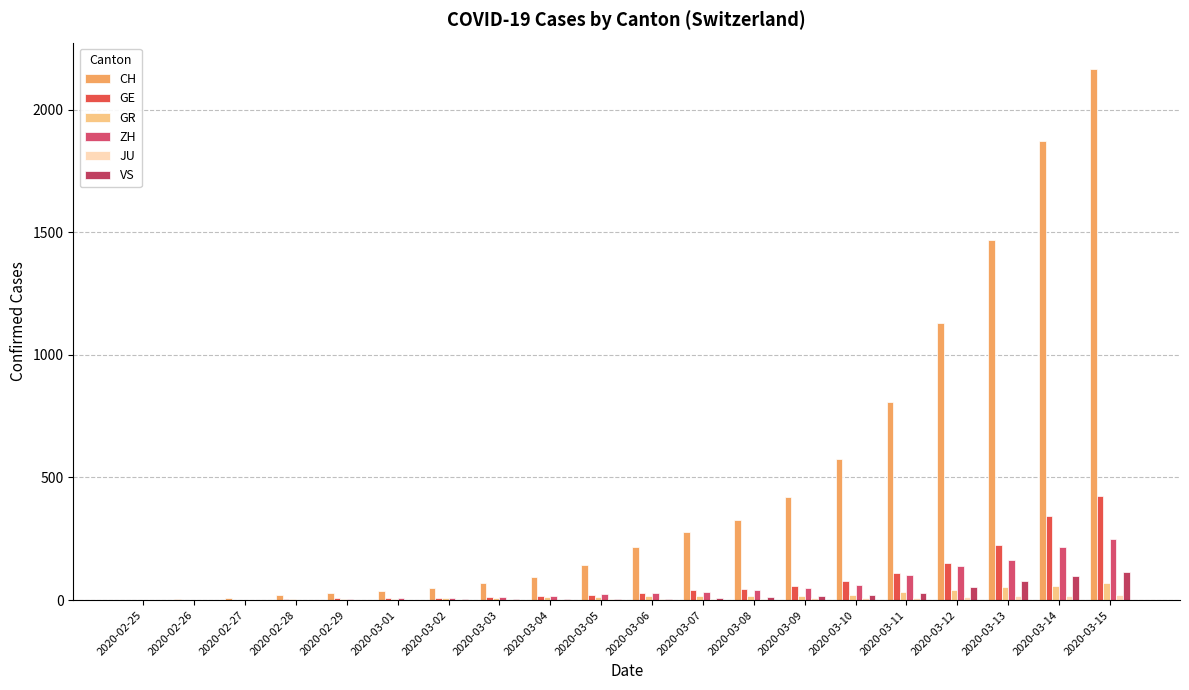

Reading left to right, list all the values displayed in this chart.

CH: 2020-02-25=0	2020-02-26=4	2020-02-27=8	2020-02-28=19	2020-02-29=29	2020-03-01=35	2020-03-02=49	2020-03-03=68	2020-03-04=96	2020-03-05=143	2020-03-06=218	2020-03-07=279	2020-03-08=327	2020-03-09=420	2020-03-10=574	2020-03-11=809	2020-03-12=1130	2020-03-13=1467	2020-03-14=1872	2020-03-15=2165
GE: 2020-02-25=0	2020-02-26=1	2020-02-27=1	2020-02-28=4	2020-02-29=8	2020-03-01=9	2020-03-02=10	2020-03-03=13	2020-03-04=15	2020-03-05=20	2020-03-06=29	2020-03-07=42	2020-03-08=44	2020-03-09=59	2020-03-10=79	2020-03-11=112	2020-03-12=153	2020-03-13=224	2020-03-14=343	2020-03-15=425
GR: 2020-02-25=0	2020-02-26=2	2020-02-27=2	2020-02-28=6	2020-02-29=6	2020-03-01=6	2020-03-02=9	2020-03-03=9	2020-03-04=12	2020-03-05=14	2020-03-06=16	2020-03-07=17	2020-03-08=18	2020-03-09=18	2020-03-10=22	2020-03-11=31	2020-03-12=43	2020-03-13=53	2020-03-14=56	2020-03-15=71
ZH: 2020-02-25=0	2020-02-26=0	2020-02-27=2	2020-02-28=2	2020-02-29=6	2020-03-01=7	2020-03-02=10	2020-03-03=13	2020-03-04=15	2020-03-05=23	2020-03-06=29	2020-03-07=34	2020-03-08=40	2020-03-09=49	2020-03-10=62	2020-03-11=101	2020-03-12=140	2020-03-13=163	2020-03-14=218	2020-03-15=250
JU: 2020-02-25=0	2020-02-26=0	2020-02-27=1	2020-02-28=1	2020-02-29=1	2020-03-01=1	2020-03-02=1	2020-03-03=2	2020-03-04=2	2020-03-05=4	2020-03-06=4	2020-03-07=5	2020-03-08=5	2020-03-09=7	2020-03-10=7	2020-03-11=7	2020-03-12=12	2020-03-13=17	2020-03-14=18	2020-03-15=19
VS: 2020-02-25=0	2020-02-26=0	2020-02-27=0	2020-02-28=1	2020-02-29=1	2020-03-01=2	2020-03-02=3	2020-03-03=3	2020-03-04=4	2020-03-05=5	2020-03-06=6	2020-03-07=7	2020-03-08=12	2020-03-09=17	2020-03-10=22	2020-03-11=30	2020-03-12=53	2020-03-13=76	2020-03-14=98	2020-03-15=115